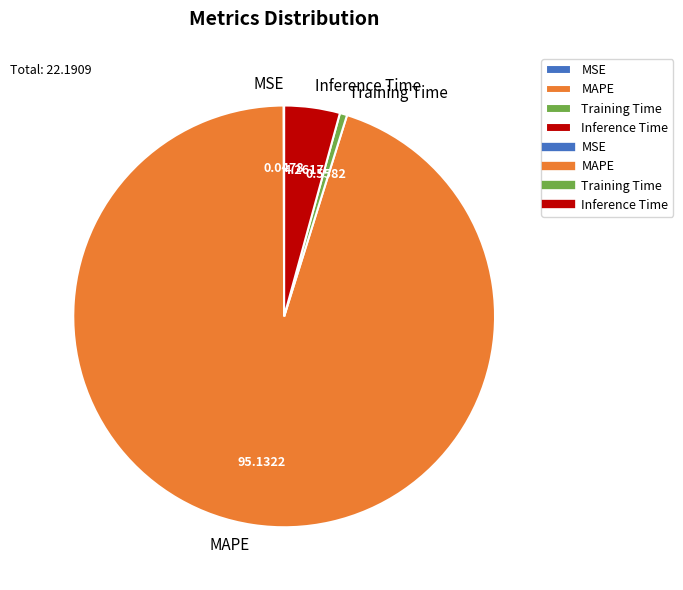

Combined, do Training Time and Inference Time account for over 50%?

No